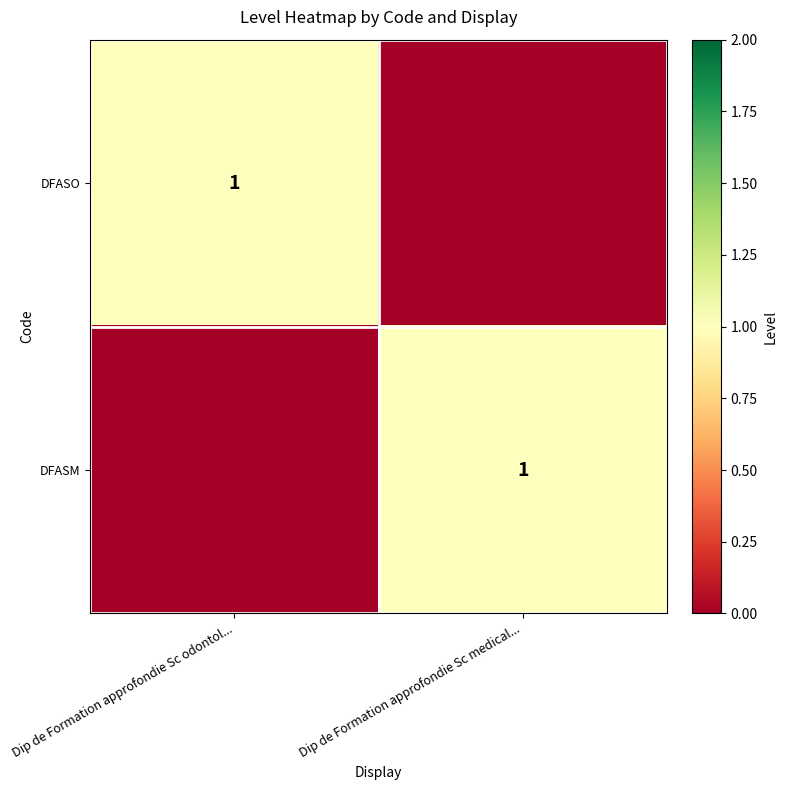

The value of DFASO at Dip de Formation approfondie Sc odontol... is 1. True or false?

True